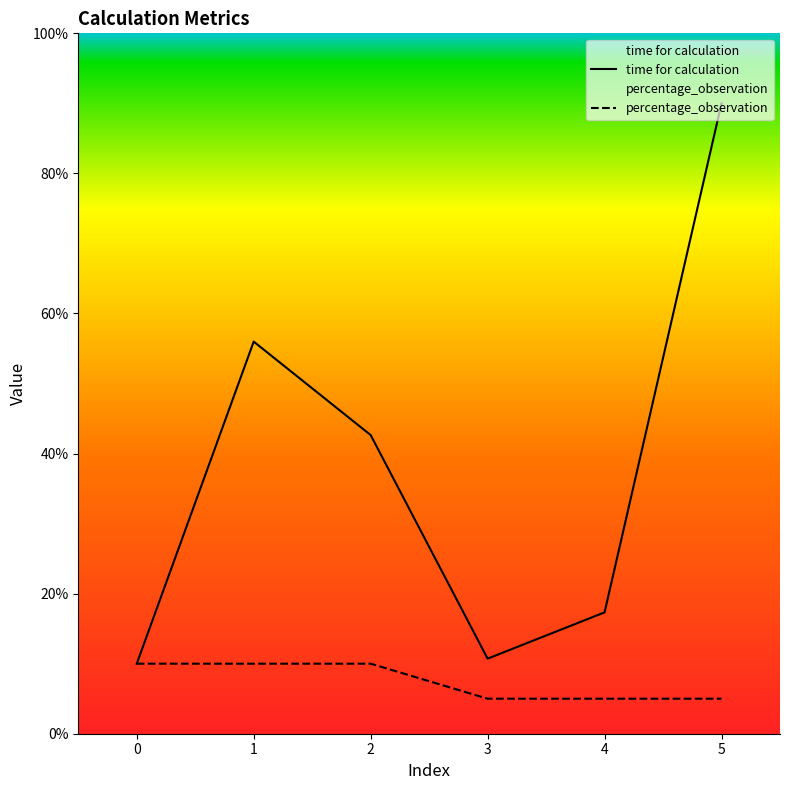

True or false: percentage_observation and time for calculation intersect in this chart.

False